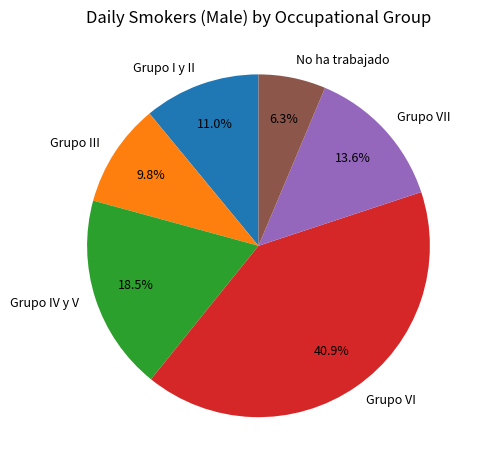

The Grupo IV y V slice represents 5% of the pie. True or false?

False